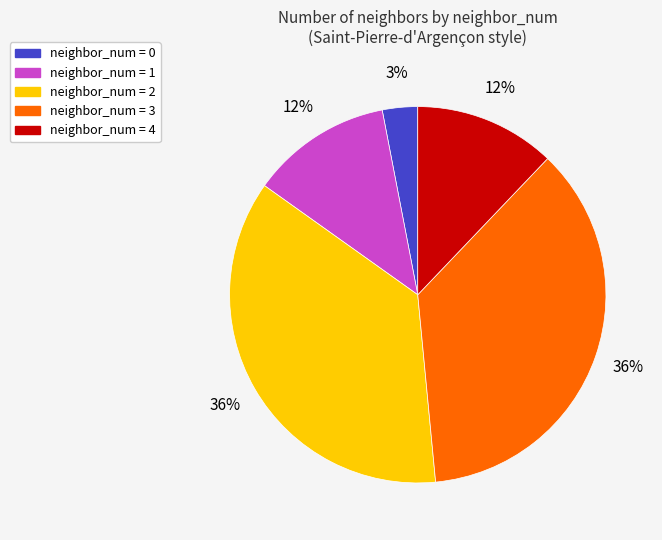

Is it true that neighbor_num = 1 is 3% of the pie?

False